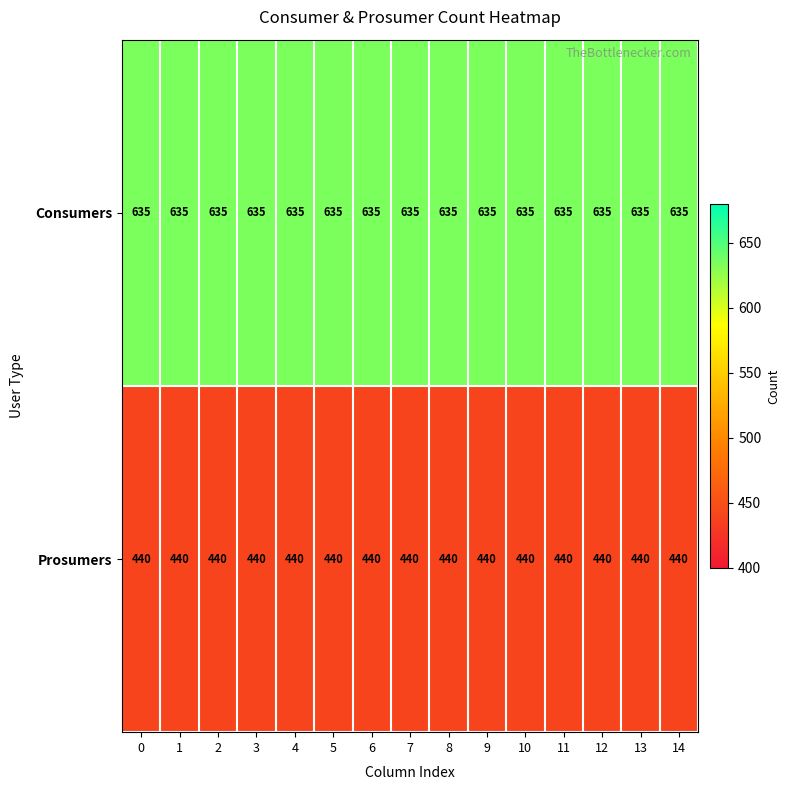

How many data points does each series have?

15